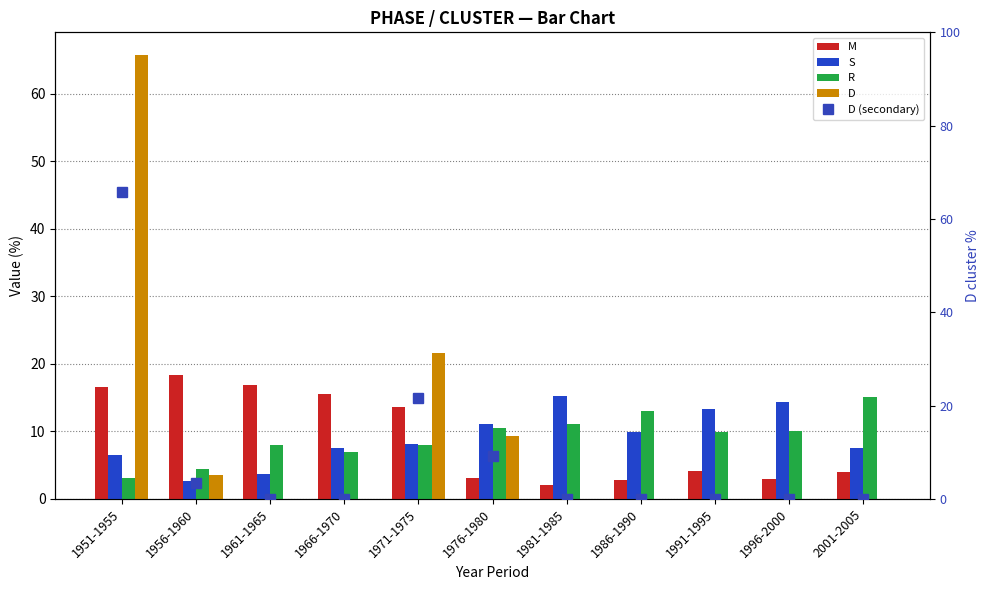

Reading right to left, list all the values displayed in this chart.

M: 2001-2005=4.0	1996-2000=2.9	1991-1995=4.2	1986-1990=2.8	1981-1985=2.1	1976-1980=3.1	1971-1975=13.7	1966-1970=15.6	1961-1965=16.8	1956-1960=18.4	1951-1955=16.6
S: 2001-2005=7.5	1996-2000=14.3	1991-1995=13.3	1986-1990=9.9	1981-1985=15.3	1976-1980=11.1	1971-1975=8.2	1966-1970=7.6	1961-1965=3.6	1956-1960=2.6	1951-1955=6.5
R: 2001-2005=15.1	1996-2000=10.1	1991-1995=10.0	1986-1990=13.0	1981-1985=11.1	1976-1980=10.5	1971-1975=8.0	1966-1970=6.9	1961-1965=8.0	1956-1960=4.4	1951-1955=3.1
D: 2001-2005=0.0	1996-2000=0.0	1991-1995=0.0	1986-1990=0.0	1981-1985=0.0	1976-1980=9.2	1971-1975=21.5	1966-1970=0.0	1961-1965=0.0	1956-1960=3.5	1951-1955=65.8
D (secondary): 2001-2005=0.0	1996-2000=0.0	1991-1995=0.0	1986-1990=0.0	1981-1985=0.0	1976-1980=9.2	1971-1975=21.5	1966-1970=0.0	1961-1965=0.0	1956-1960=3.5	1951-1955=65.8